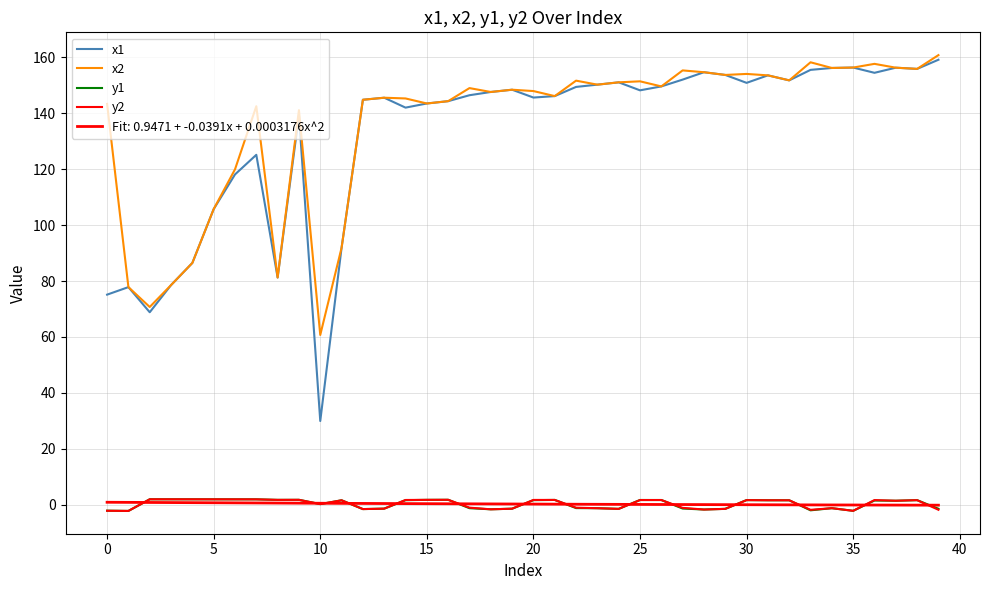

What are all the series names shown in the legend?

x1, x2, y1, y2